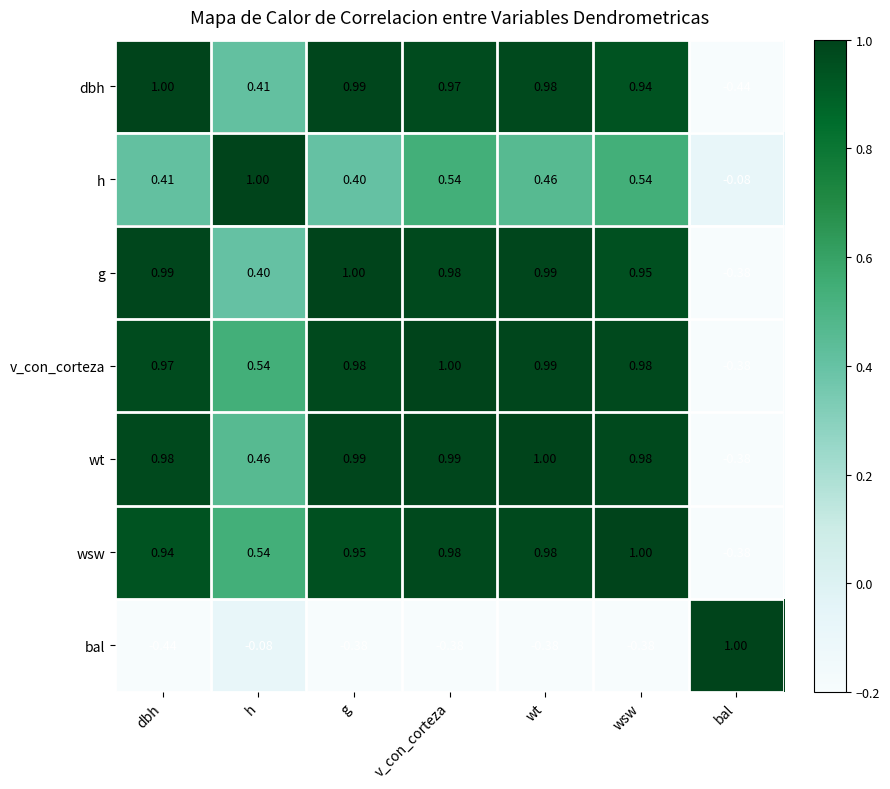

At which label is h closest to 0?

bal